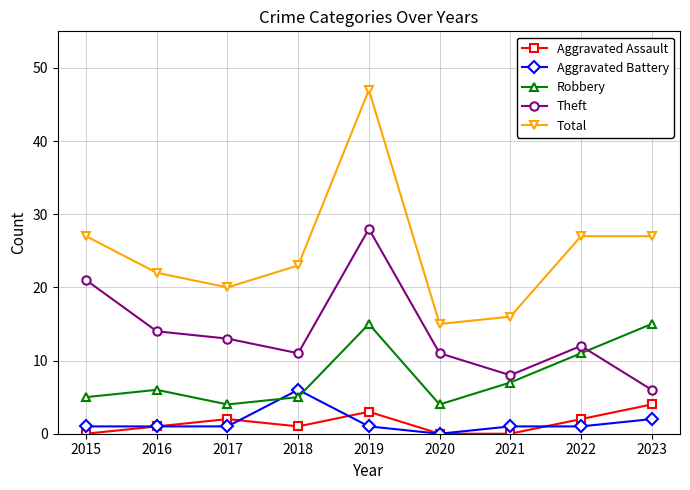

True or false: Theft has more than 0 interior local peaks.

True